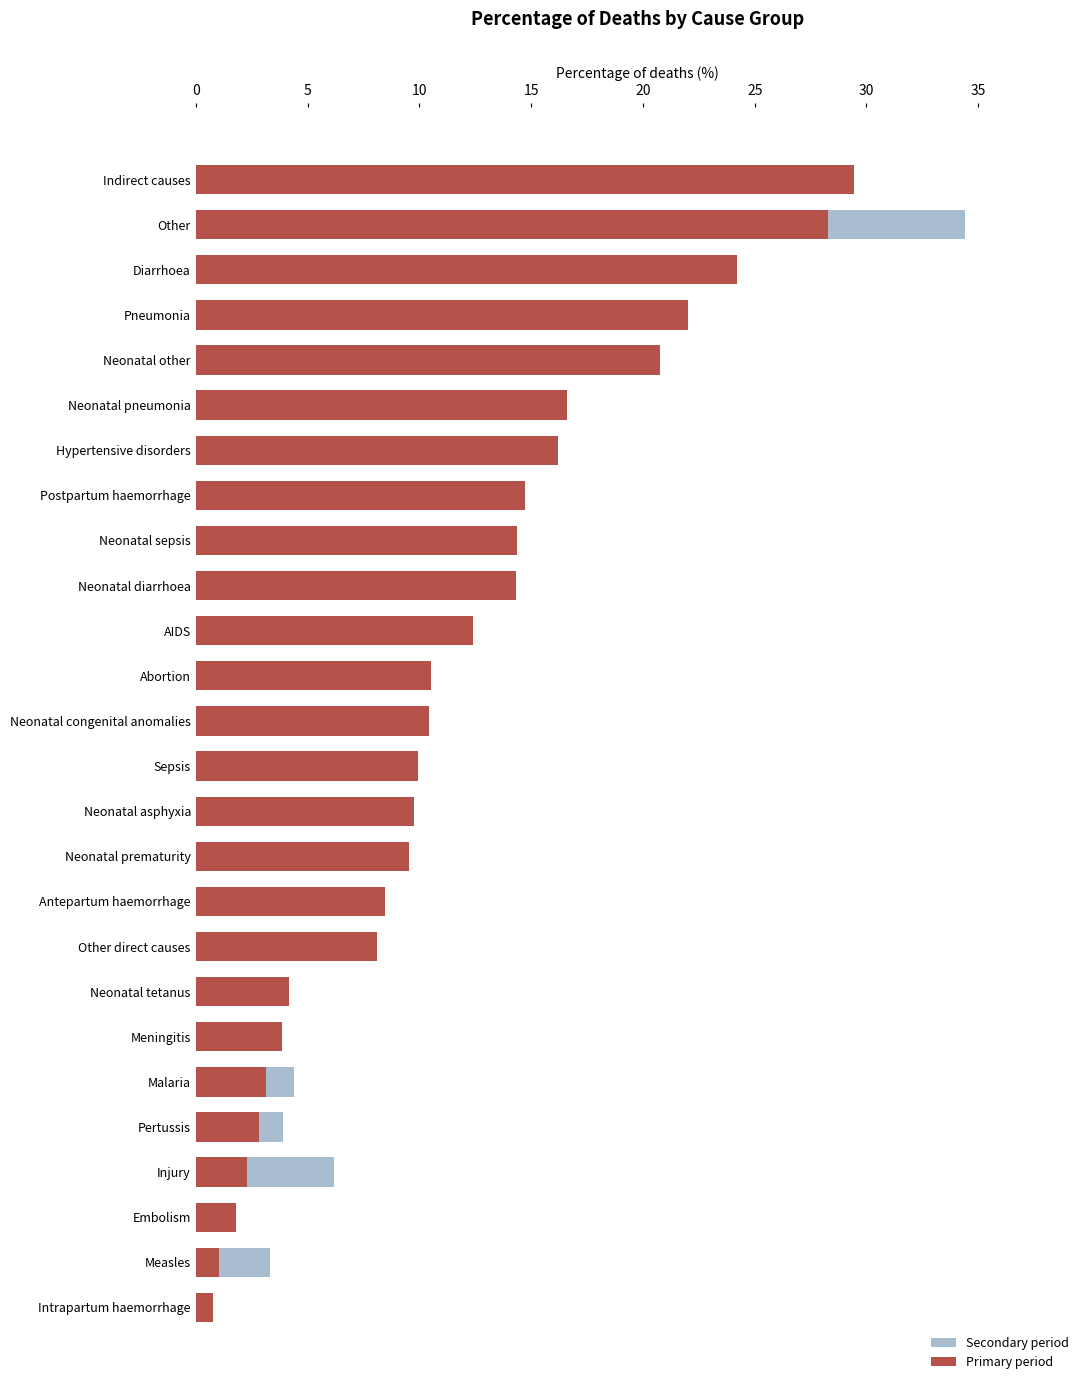

What are all the series names shown in the legend?

Secondary period, Primary period